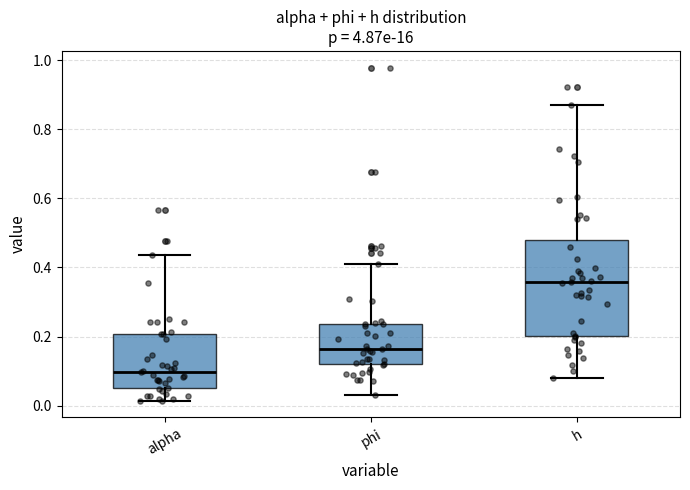

Which box's median line is the lowest?

alpha